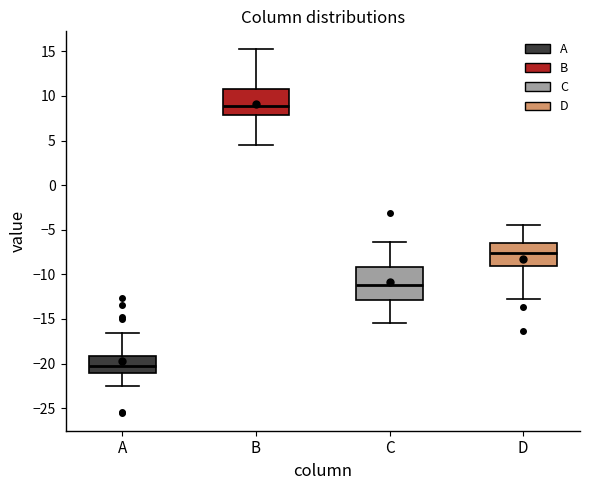

Reading left to right, read every box against the y-axis: the position of its median line, the range the box covers, and the ends of its whiskers. The values are not printed on the chart, so give them approximately, as read against the axis.

A: median -20.0, box -21.0 to -19.0, whiskers -22.5 to -16.5
B: median 9.0, box 8.0 to 11.0, whiskers 4.5 to 15.0
C: median -11.0, box -13.0 to -9.0, whiskers -15.5 to -6.5
D: median -7.5, box -9.0 to -6.5, whiskers -12.5 to -4.5